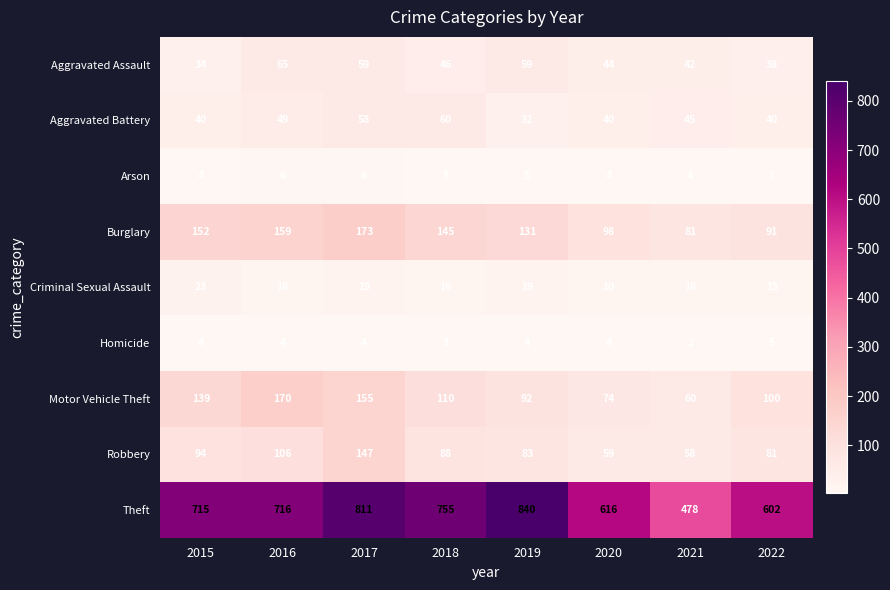

True or false: Aggravated Assault has a value of 89 at 2016.

False